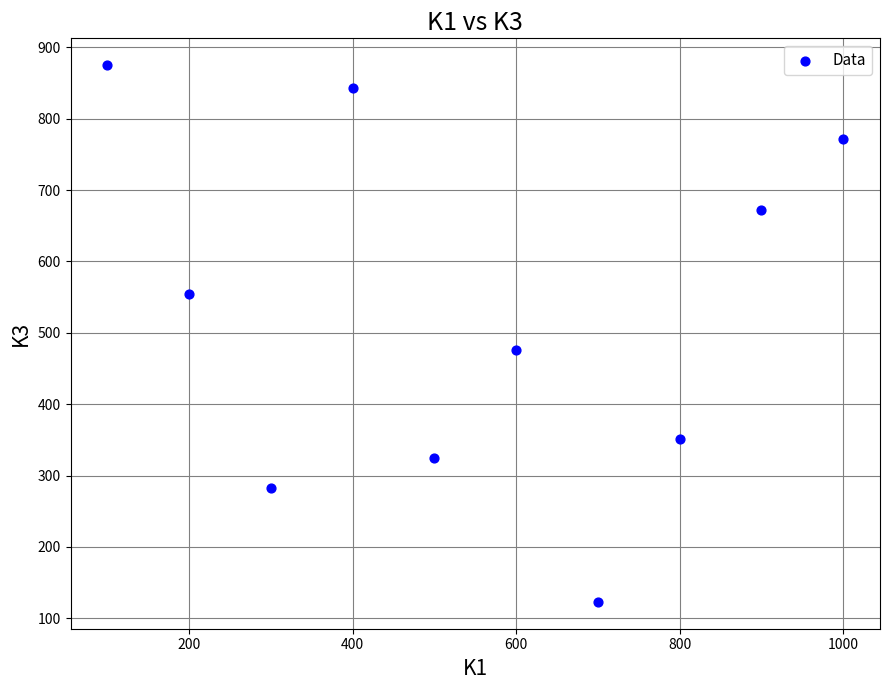

What Y value in the scatter plot is closest to 499?

476